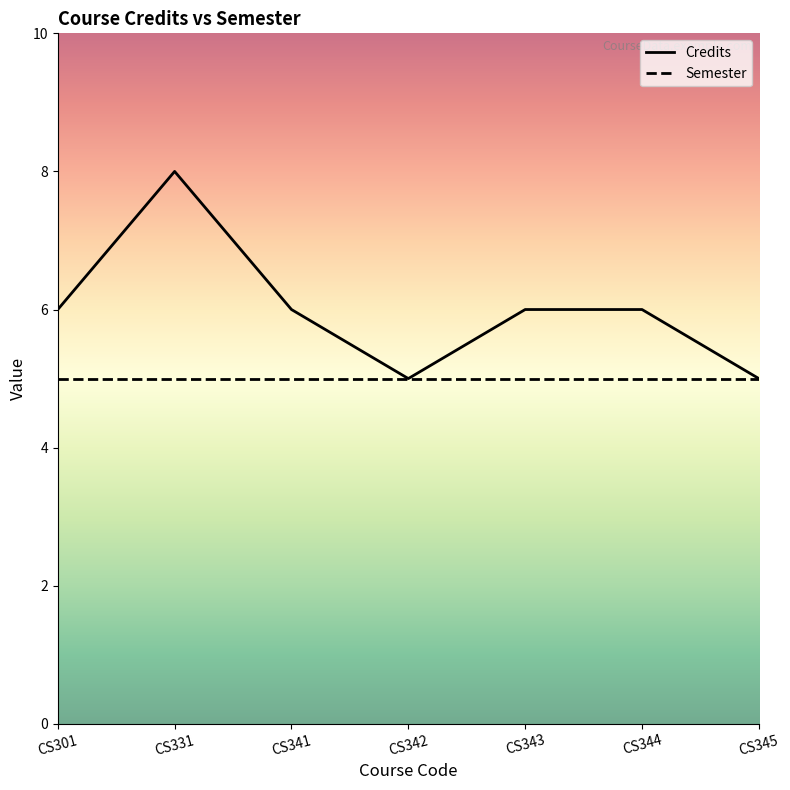

The value at CS345 is 1. True or false?

False